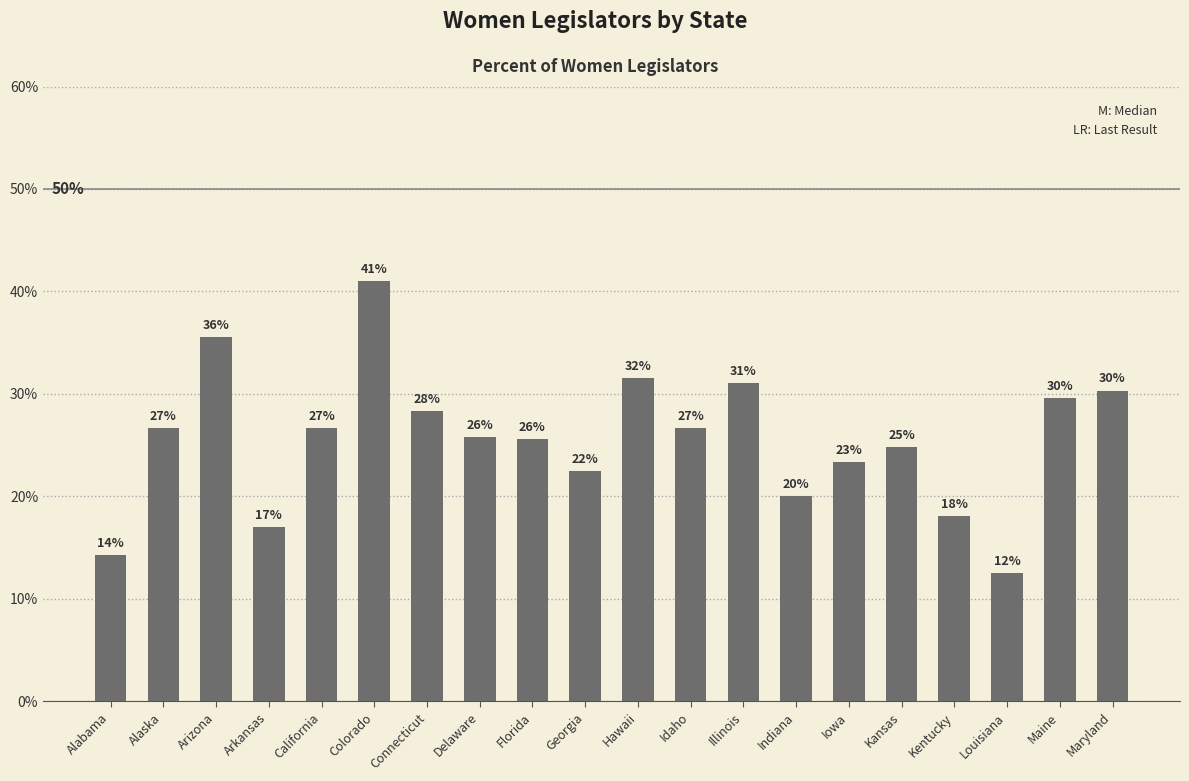

How many bars are there in total?

20